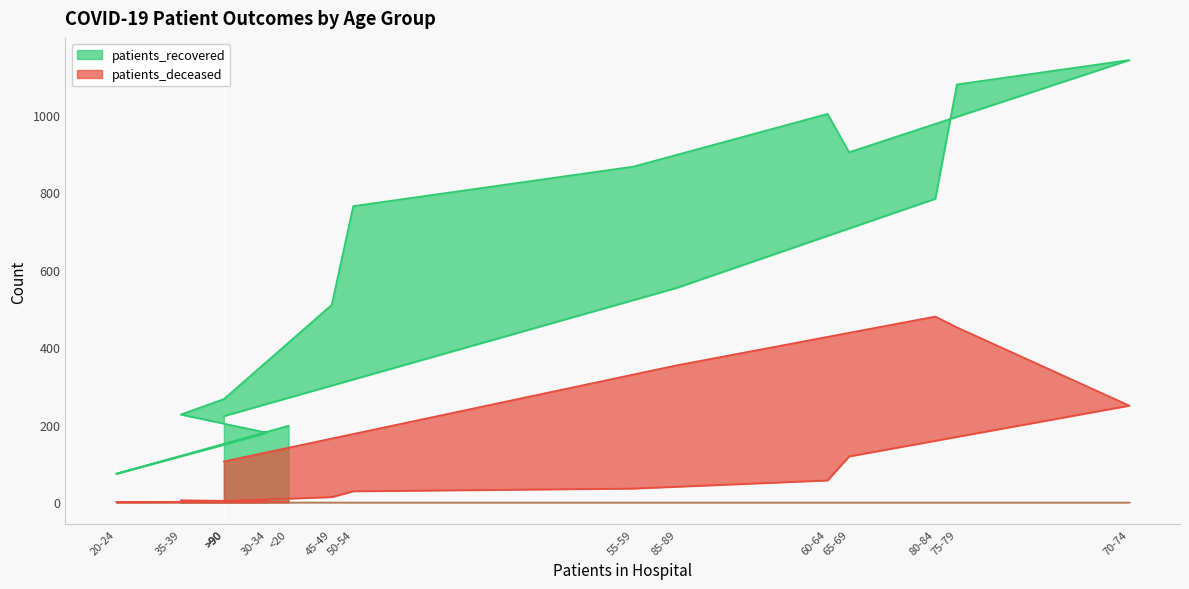

At how many categories does at least one series exceed 134?

15